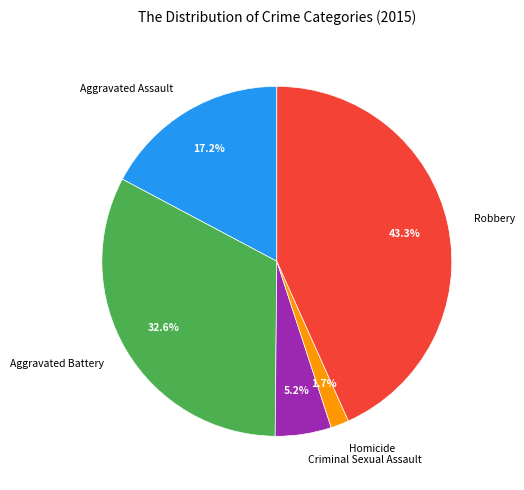

Rank the categories by value from highest to lowest.

Robbery, Aggravated Battery, Aggravated Assault, Criminal Sexual Assault, Homicide